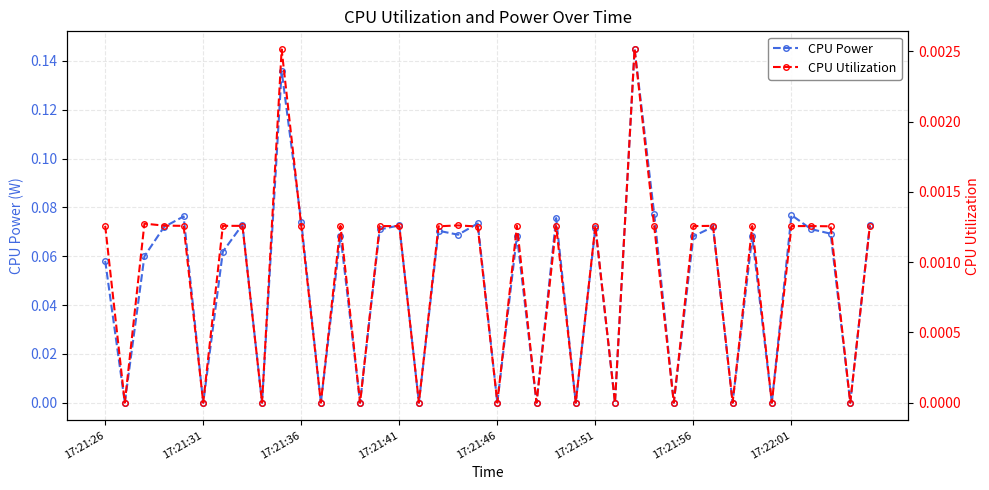

True or false: CPU Power has more than 1 interior local peaks.

True